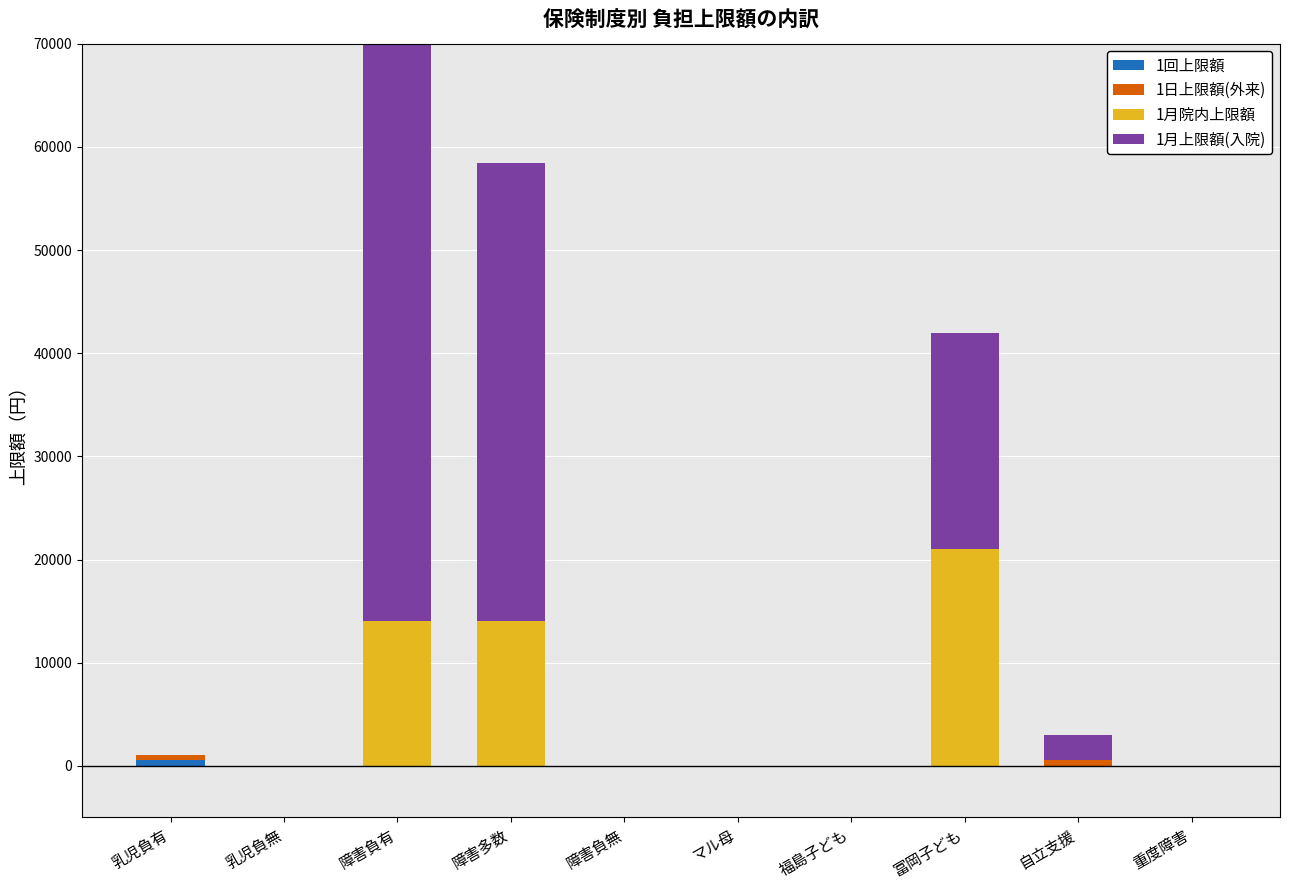

Where is 1日上限額(外来) nearest to the value 300?

乳児負有